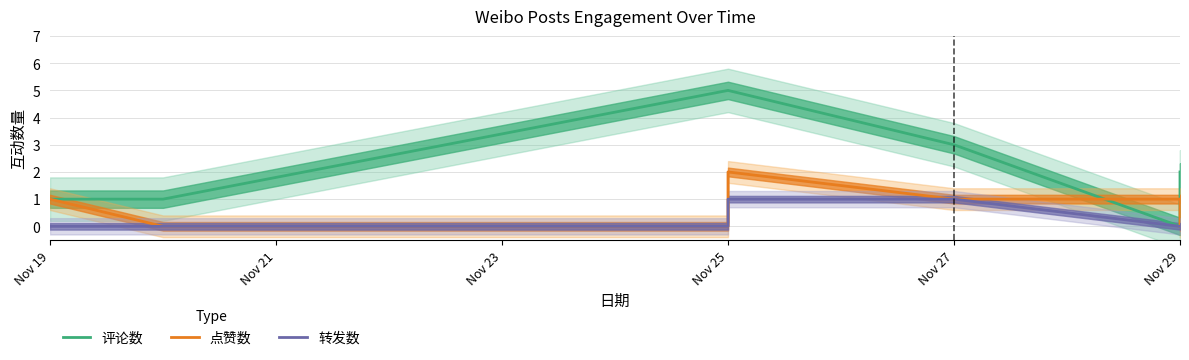

What is the maximum value for 评论数?

5